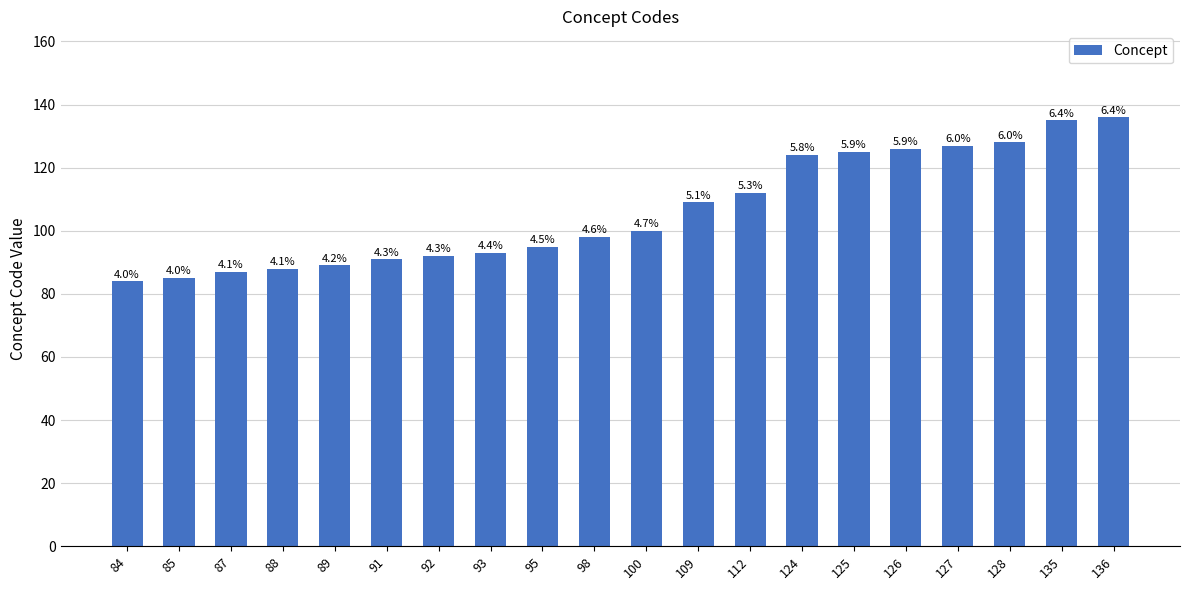

Are the bars horizontal?

No